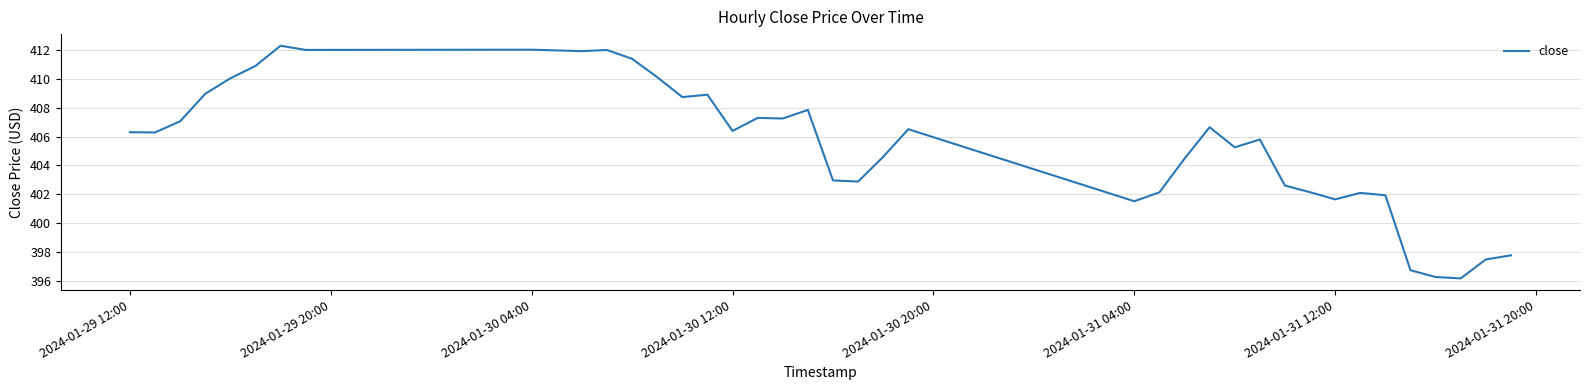

How many values are below 406?

18